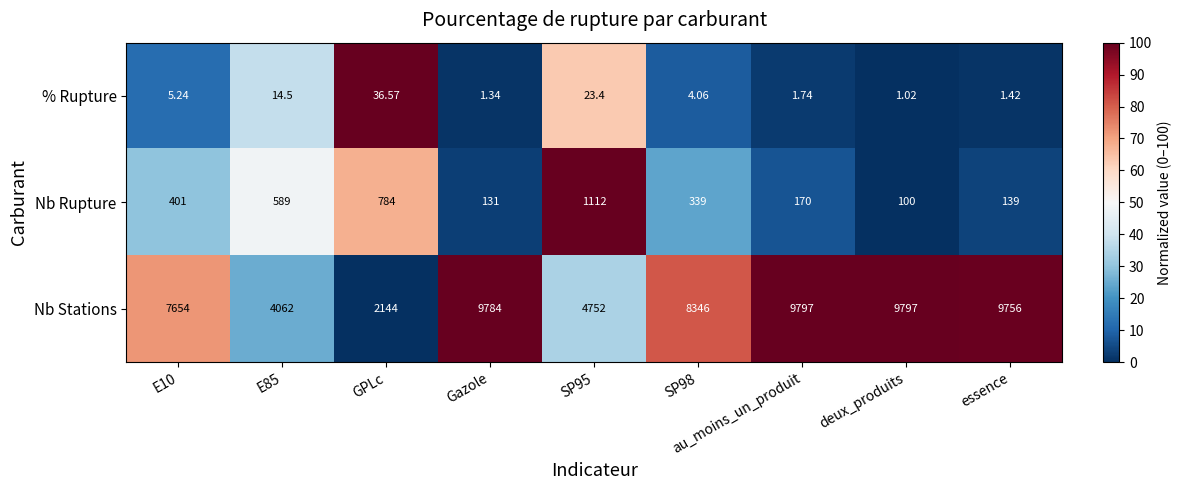

Which category has the lowest value across all series?

deux_produits